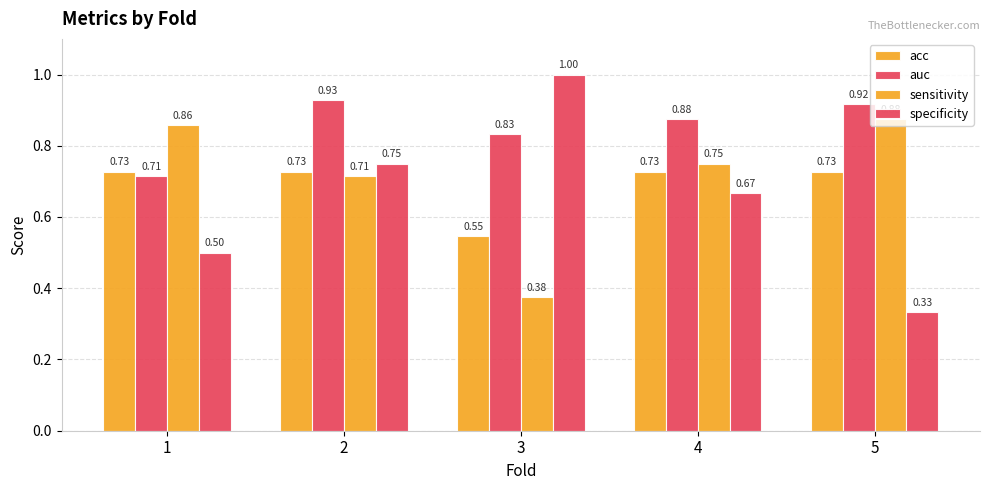

List the series in order of their peak value, lowest first.

acc, sensitivity, auc, specificity